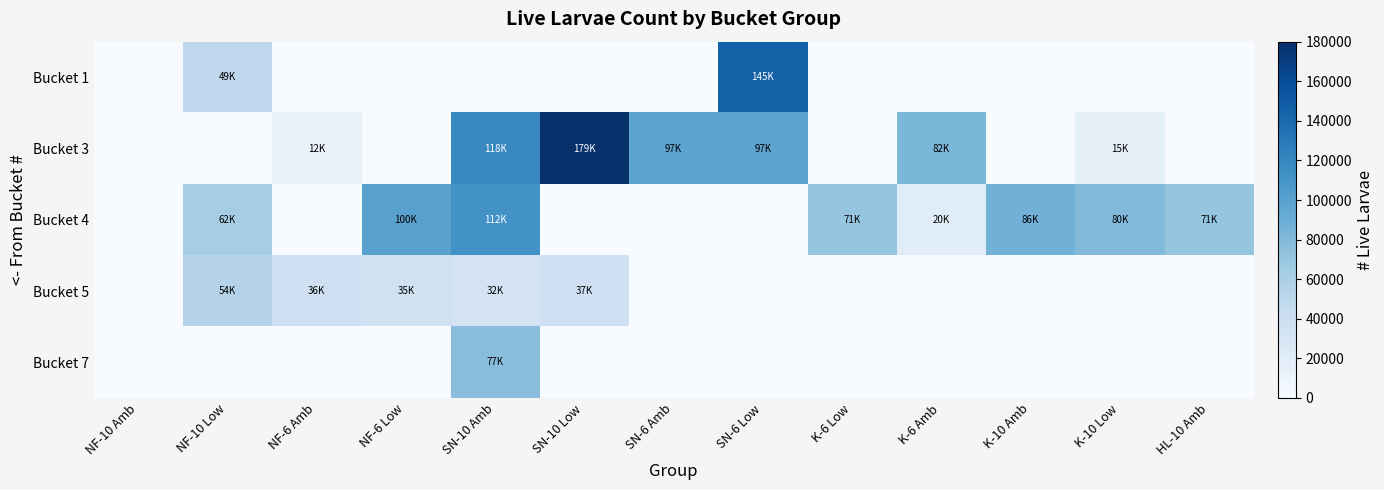

How many distinct data groups are displayed?

5